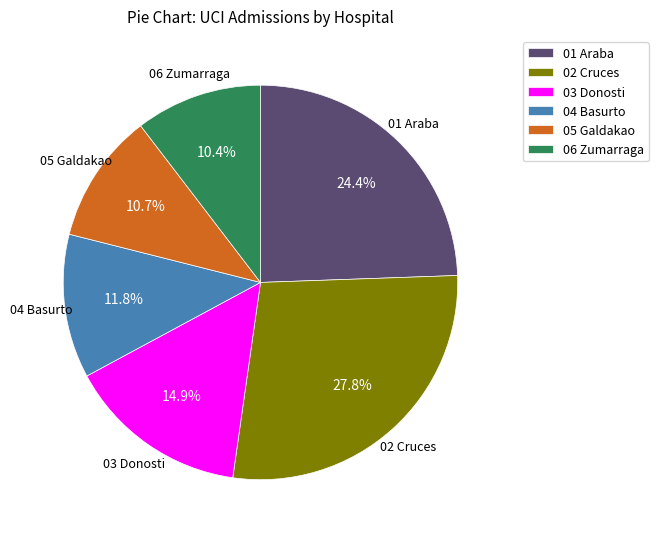

To the nearest percent, what portion does 01 Araba represent?

24%